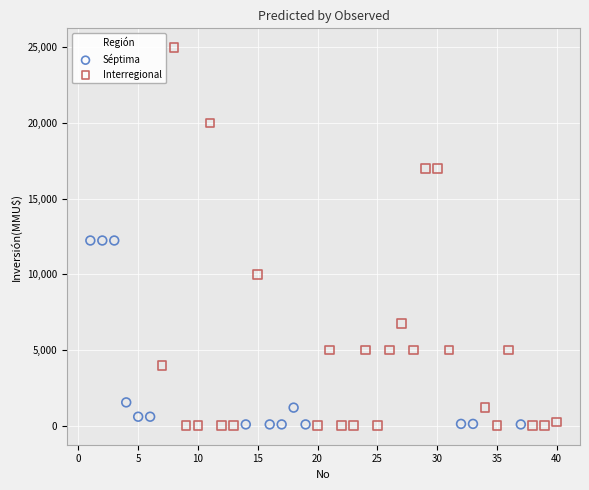

Which series contains the highest Y value?

Interregional